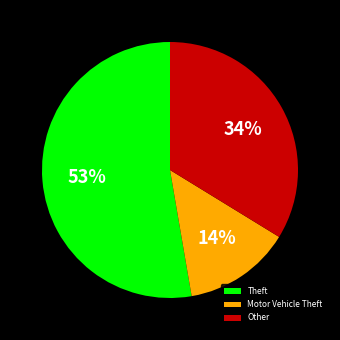

Rank the categories by value from lowest to highest.

Motor Vehicle Theft, Other, Theft